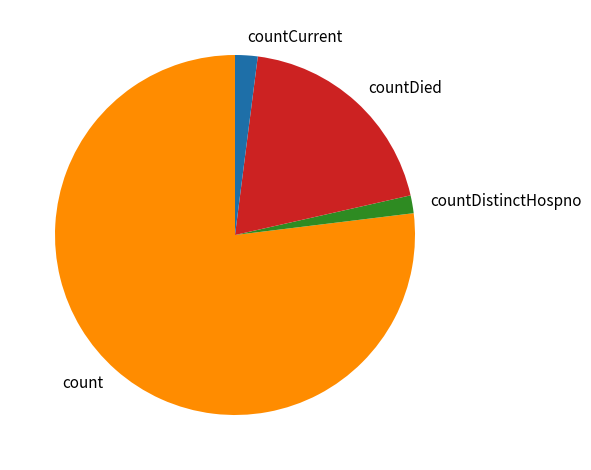

Which slice represents more than half of the pie?

count